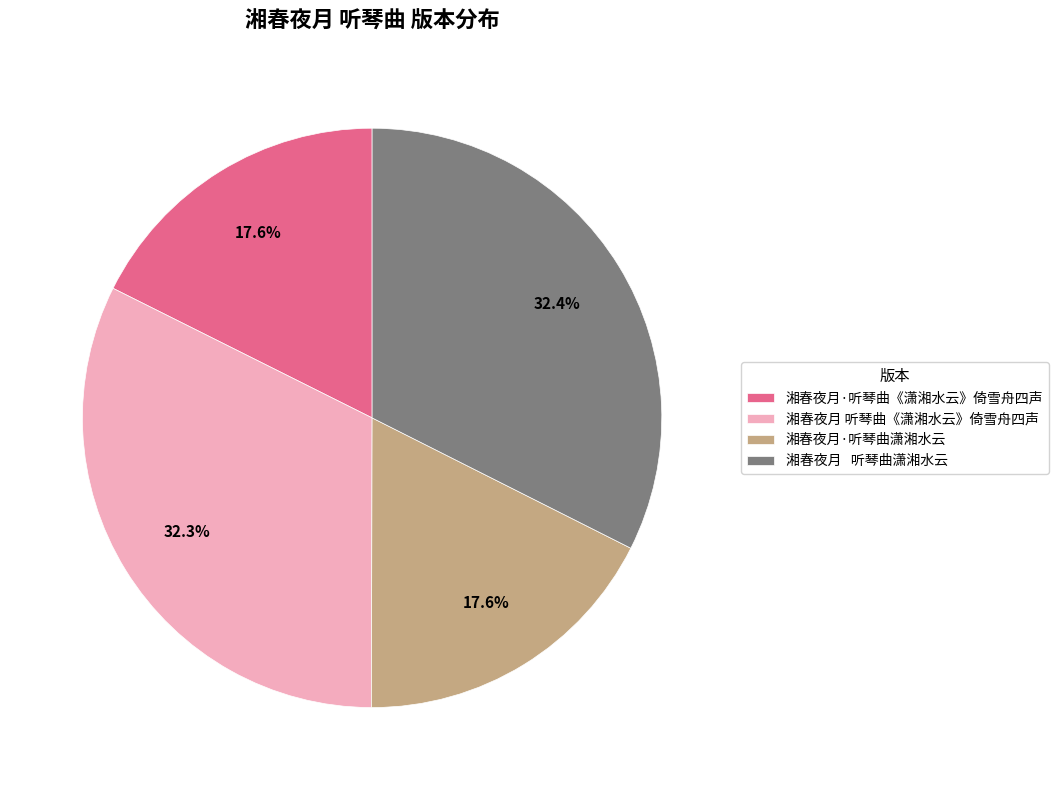

Does 湘春夜月·听琴曲潇湘水云 account for over 50% of the chart?

No